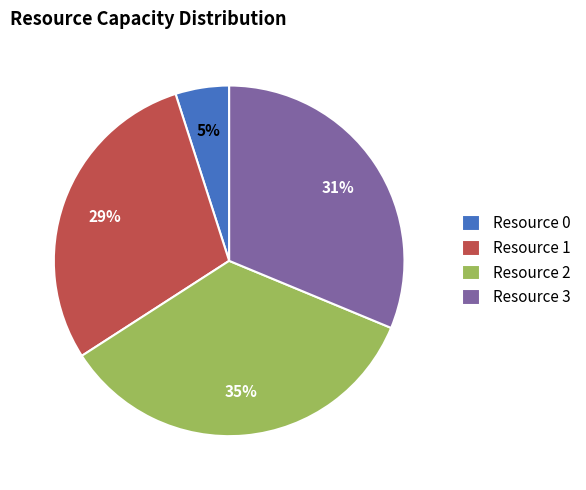

To the nearest percent, what is the combined percentage of Resource 3 and Resource 2?

66%